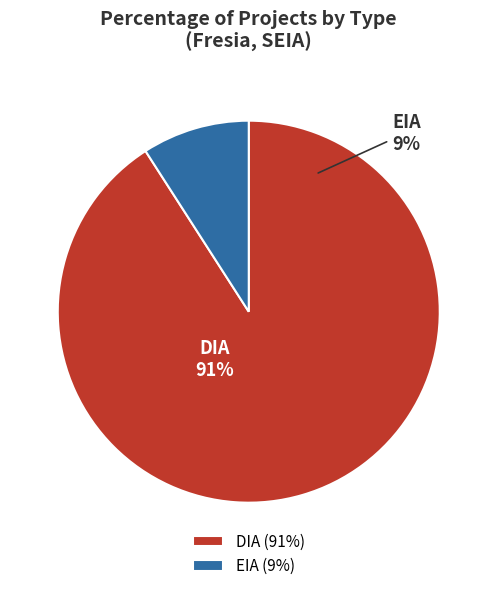

Which slice represents more than half of the pie?

DIA